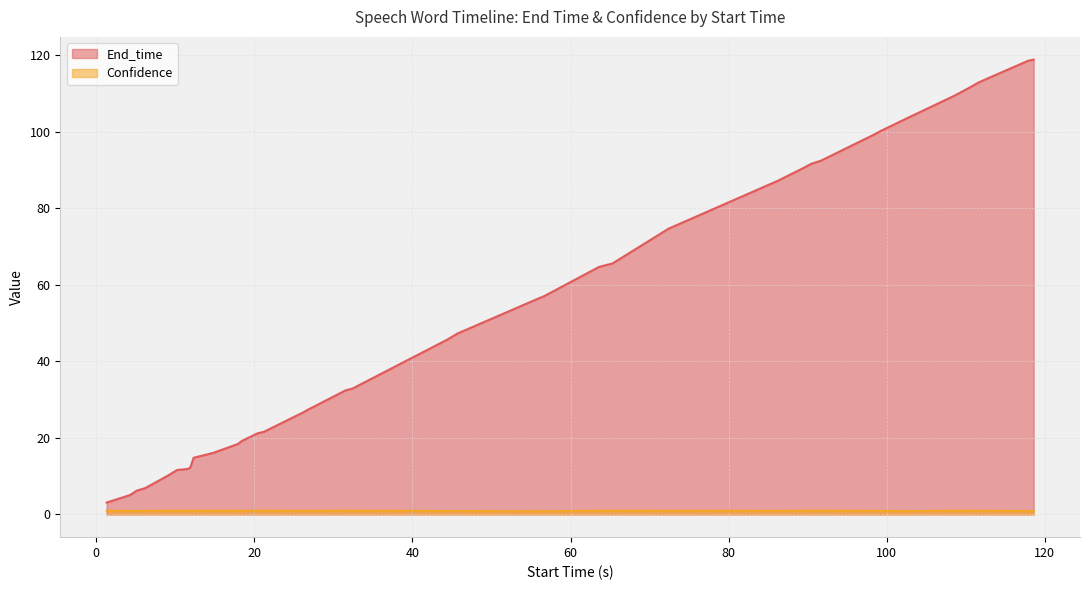

Rank the series by their average value, from highest to lowest.

End_time, Confidence